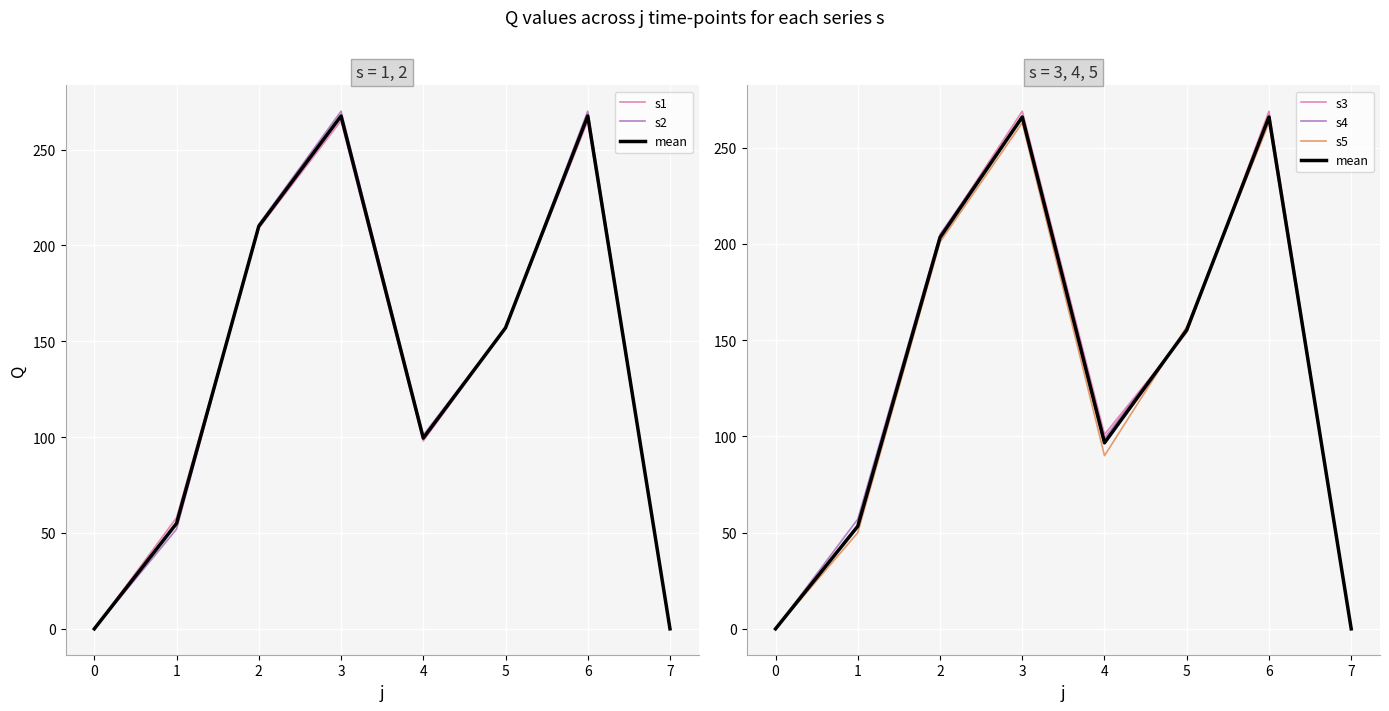

How many interior local peaks does the s3 series have?

2